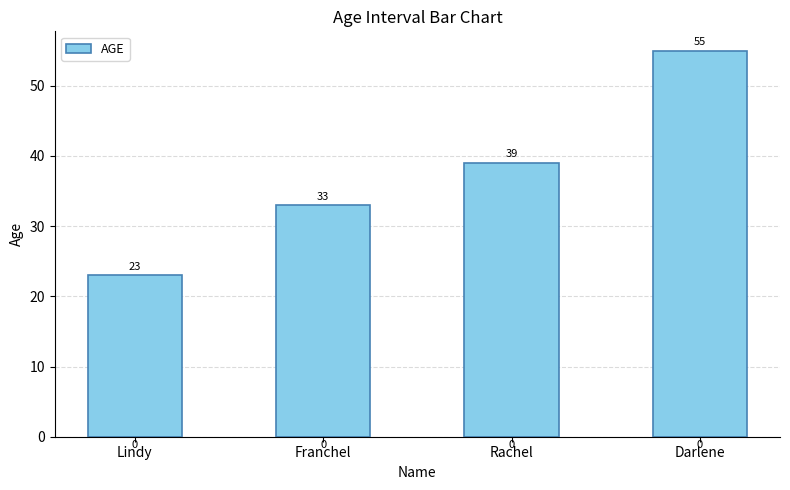

What is the approximate value at Darlene, to the nearest 5?

55